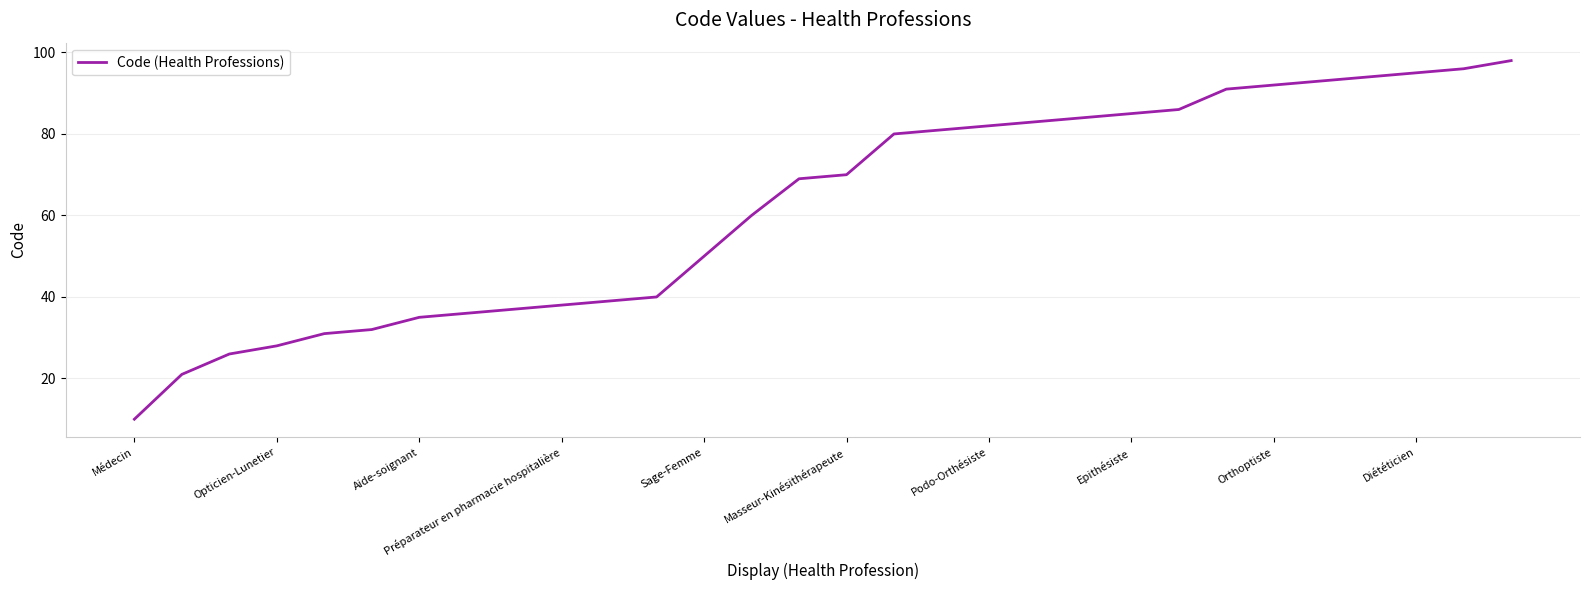

True or false: the data has more than 1 interior local peaks.

False